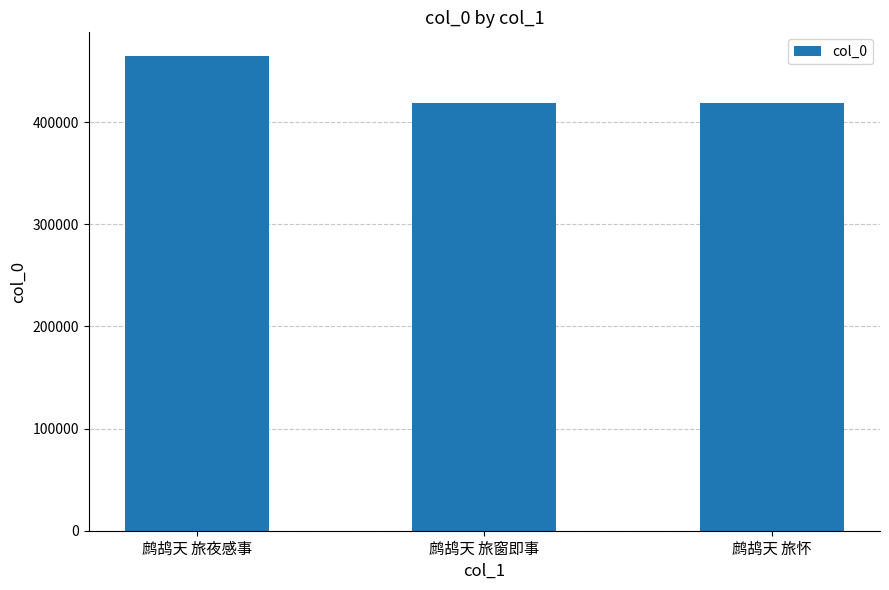

Which label corresponds to the largest value in the chart?

鹧鸪天 旅夜感事